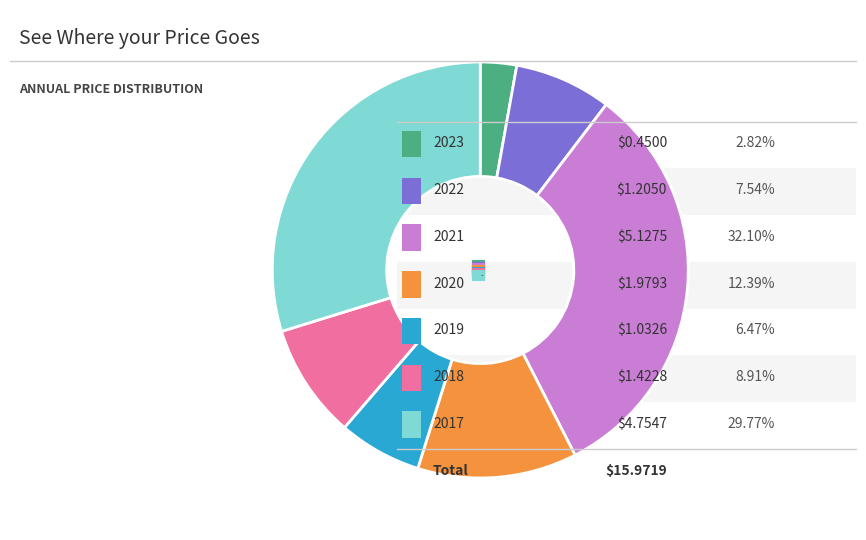

Does any single category account for the majority?

No